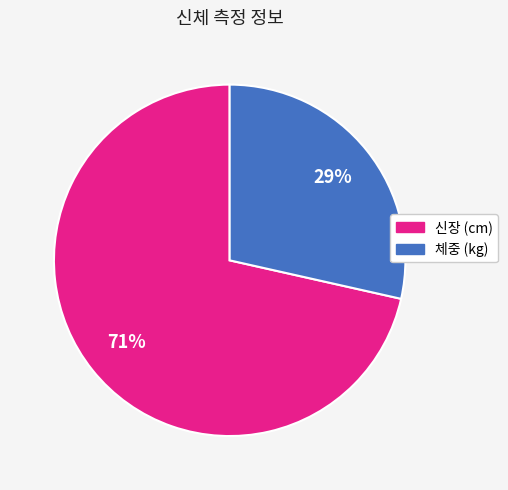

To the nearest percent, what portion does 체중 (kg) represent?

29%